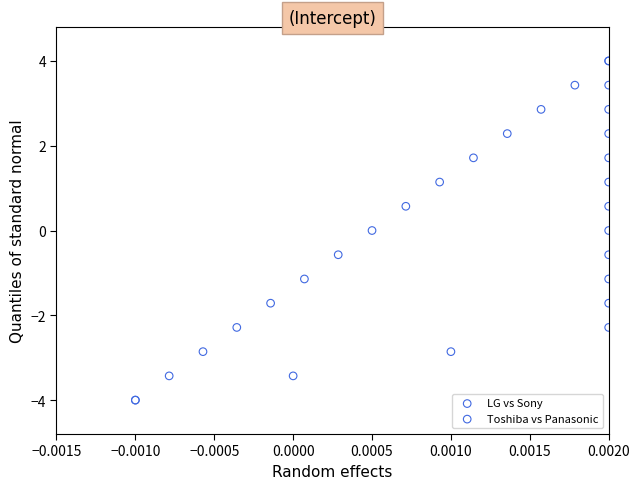

What are all the series names shown in the legend?

LG vs Sony, Toshiba vs Panasonic